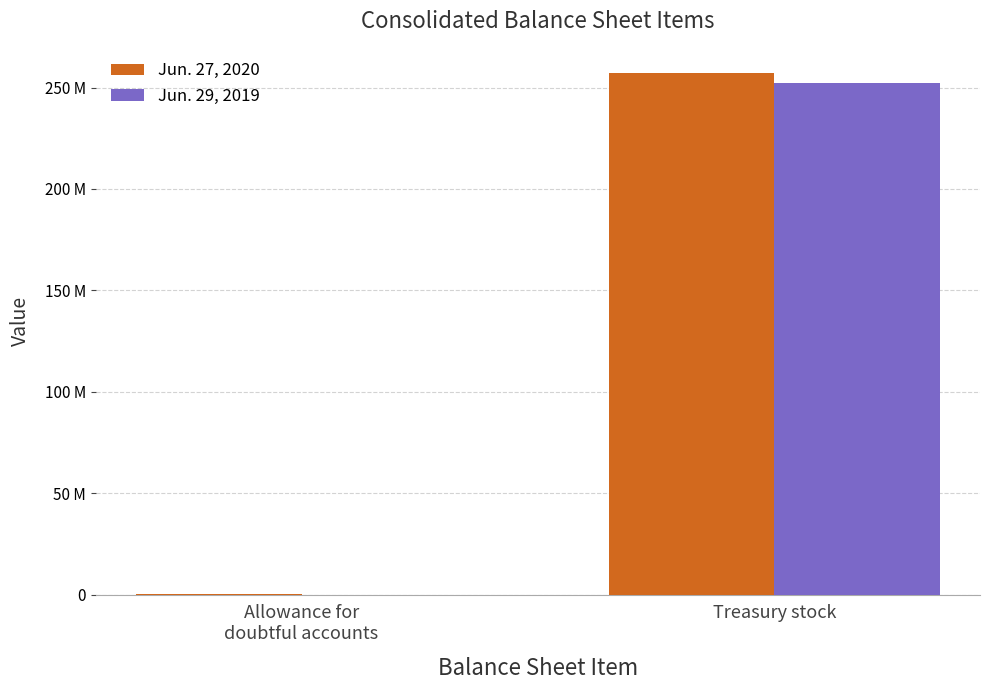

Between Treasury stock and Allowance for
doubtful accounts, which is larger?

Treasury stock